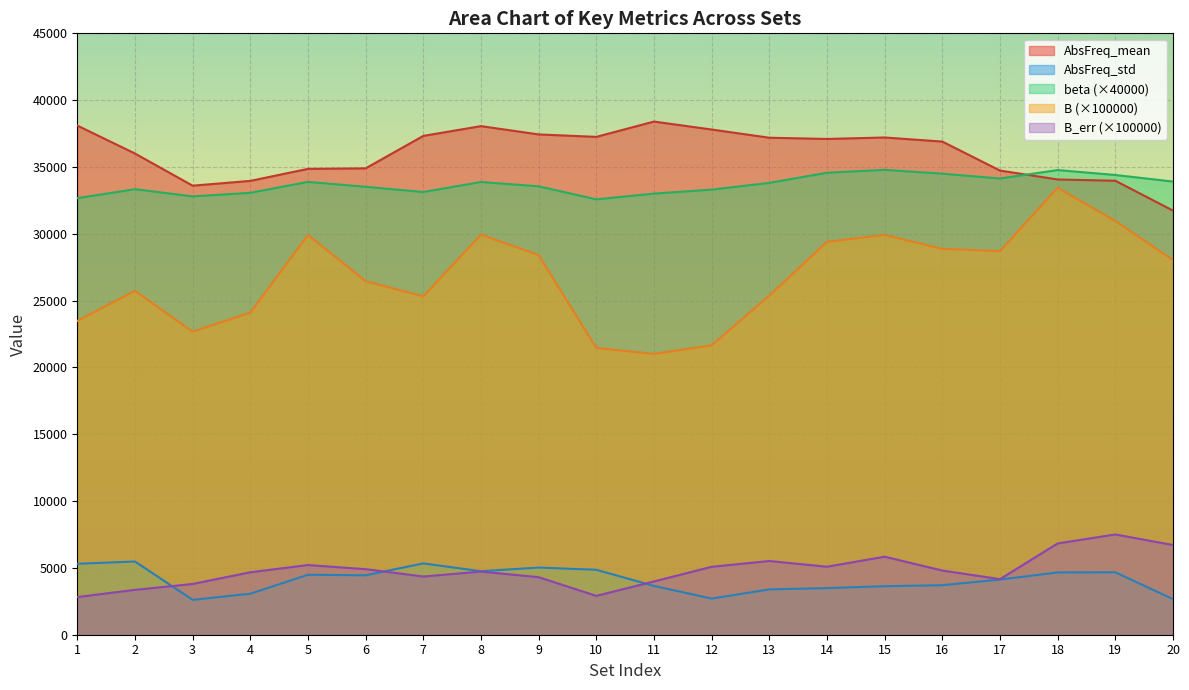

What is the minimum value for AbsFreq_std?

2609.4